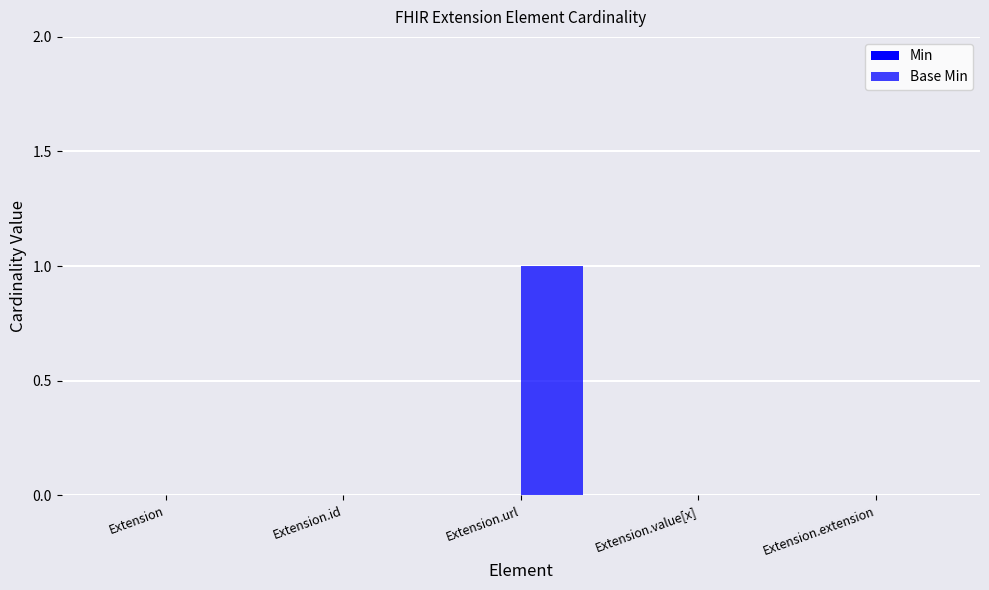

Reading left to right, list all the values displayed in this chart.

Min: 0	0	0	0	0
Base Min: 0	0	1	0	0